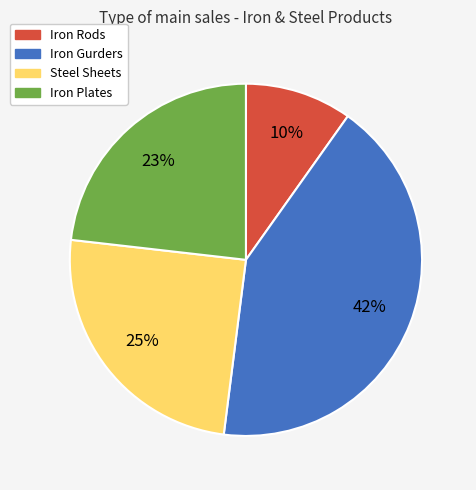

Rank the categories by value from highest to lowest.

Iron Gurders, Steel Sheets, Iron Plates, Iron Rods